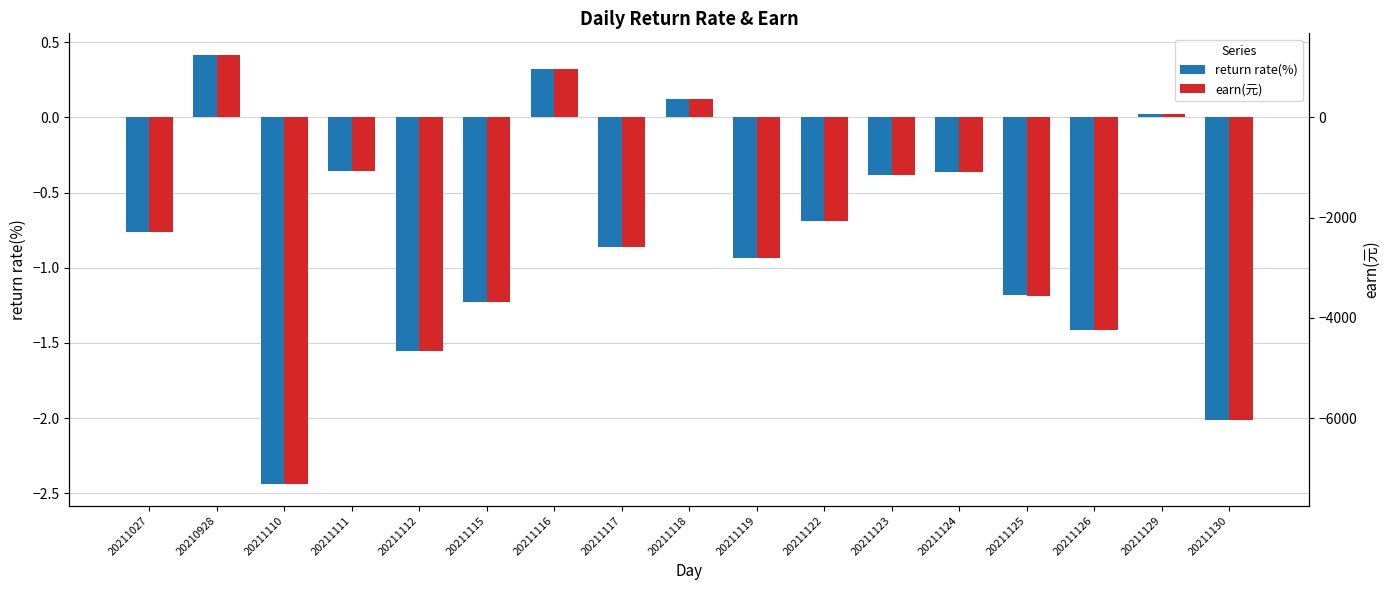

What is the label of the 3rd bar from the right?

20211126